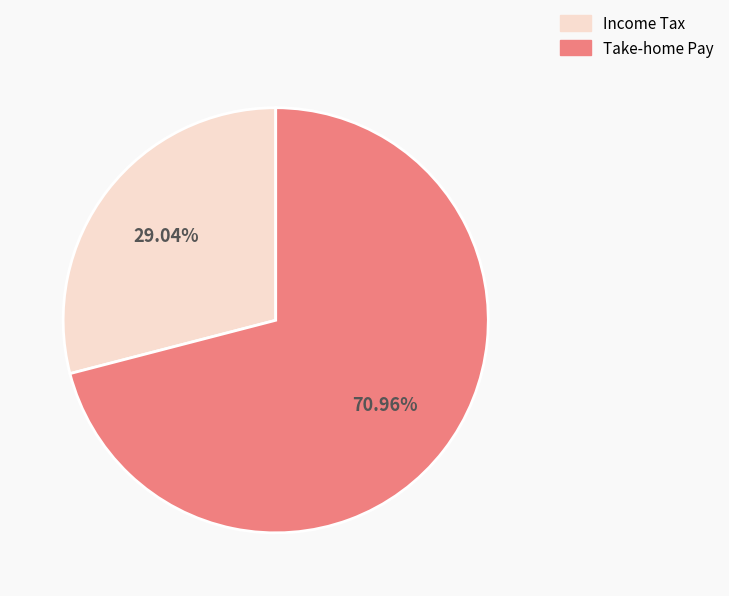

Is there a majority slice in this chart?

Yes